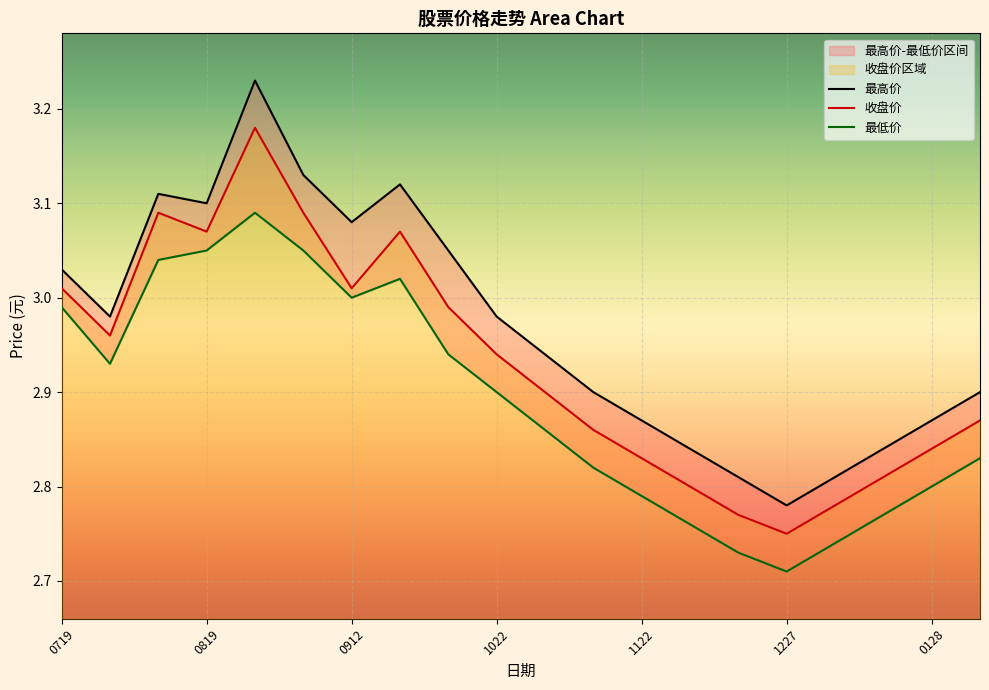

At how many categories does at least one series exceed 3?

8